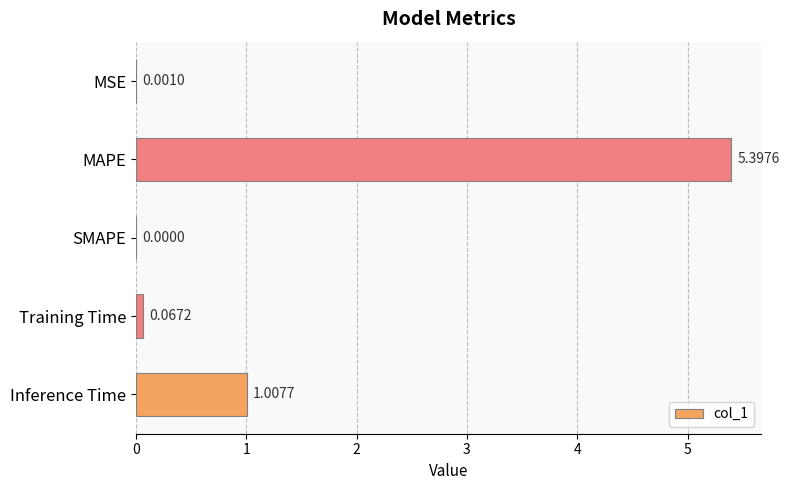

At which label is the value closest to 2?

Inference Time